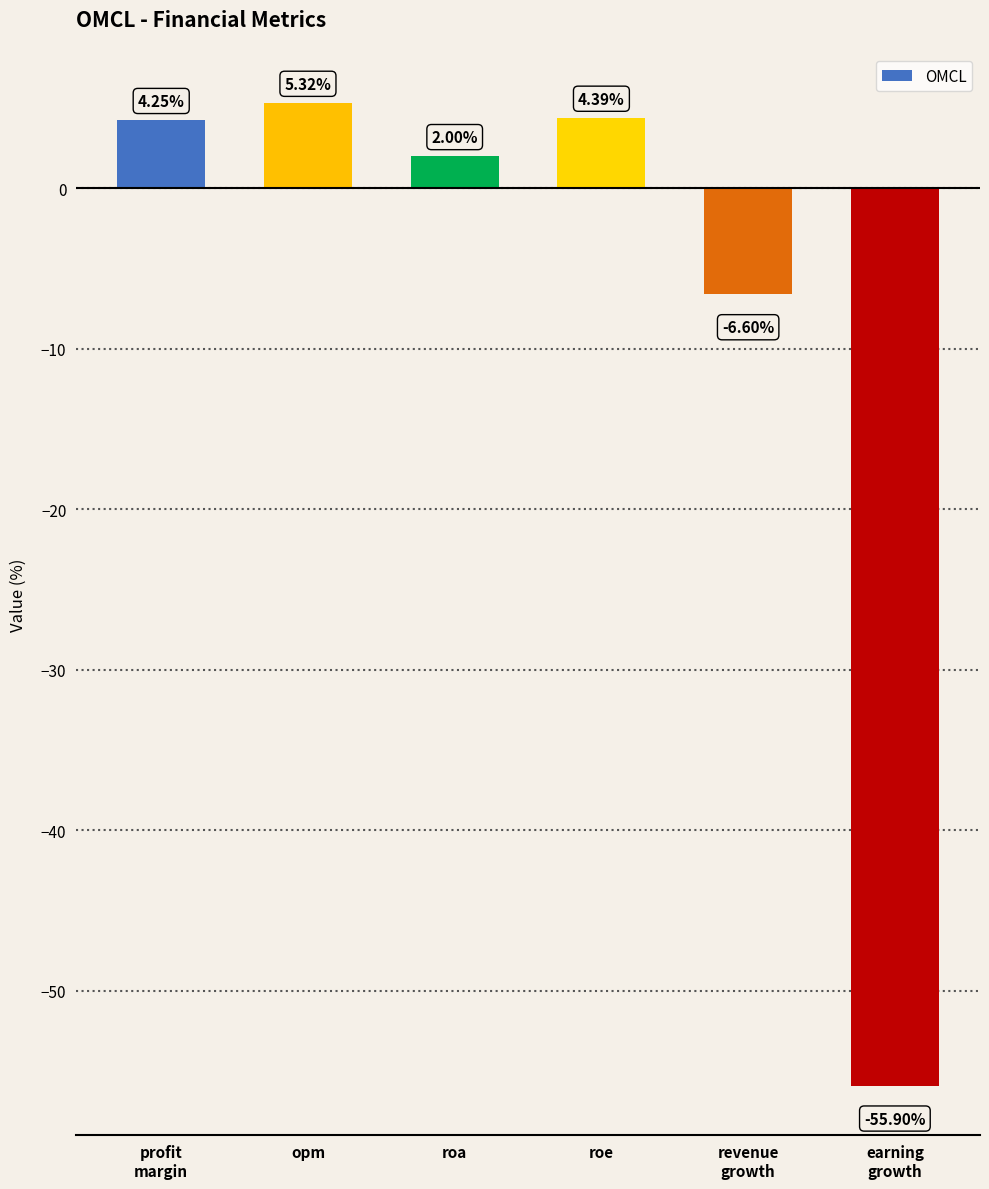

What is the change in value from roa to roe?

+2.4